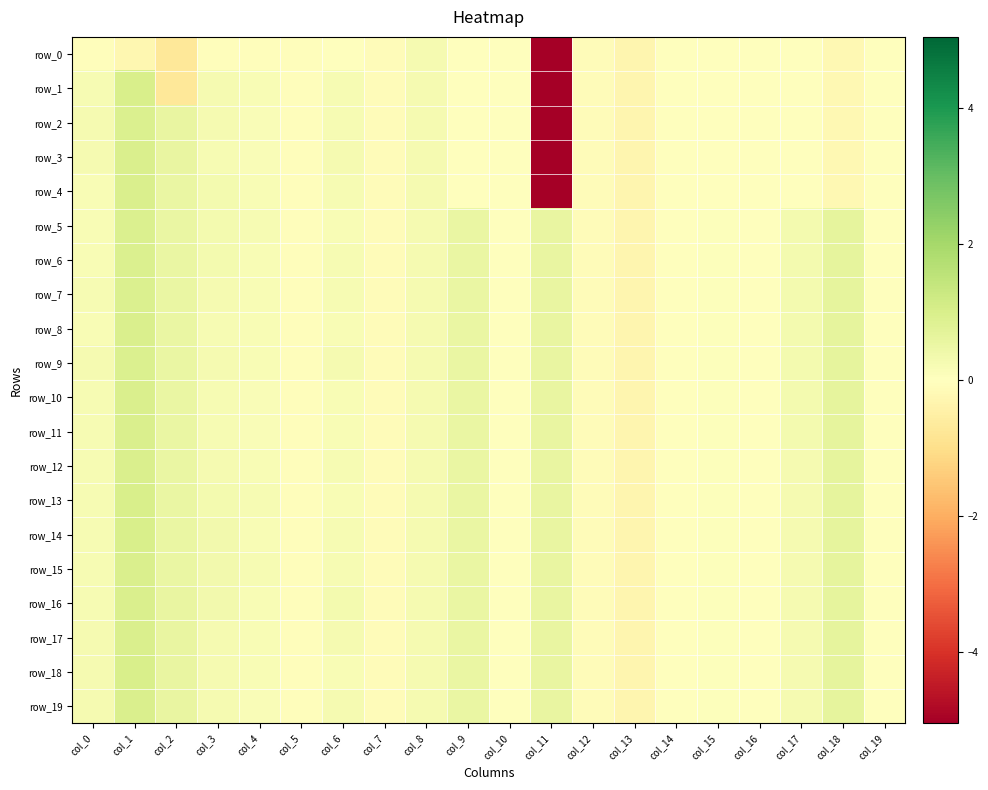

Reading right to left, what are all the values shown in this chart?

row_0: col_19=-0.0	col_18=-0.2	col_17=-0.0	col_16=-0.0	col_15=-0.0	col_14=-0.0	col_13=-0.3	col_12=-0.1	col_11=-5.1	col_10=0.0	col_9=0.0	col_8=0.2	col_7=-0.1	col_6=-0.0	col_5=-0.1	col_4=-0.1	col_3=-0.1	col_2=-0.7	col_1=-0.2	col_0=-0.1
row_1: col_19=-0.0	col_18=-0.2	col_17=-0.0	col_16=-0.0	col_15=-0.0	col_14=-0.0	col_13=-0.3	col_12=-0.1	col_11=-5.1	col_10=0.0	col_9=0.0	col_8=0.2	col_7=-0.1	col_6=0.2	col_5=-0.1	col_4=0.2	col_3=0.2	col_2=-0.7	col_1=1.0	col_0=0.2
row_2: col_19=-0.0	col_18=-0.2	col_17=-0.0	col_16=-0.0	col_15=-0.0	col_14=-0.0	col_13=-0.3	col_12=-0.1	col_11=-5.1	col_10=0.0	col_9=0.0	col_8=0.2	col_7=-0.1	col_6=0.2	col_5=-0.1	col_4=0.1	col_3=0.2	col_2=0.6	col_1=0.9	col_0=0.2
row_3: col_19=-0.0	col_18=-0.2	col_17=-0.0	col_16=-0.0	col_15=-0.0	col_14=-0.0	col_13=-0.3	col_12=-0.1	col_11=-5.1	col_10=0.0	col_9=0.0	col_8=0.2	col_7=-0.1	col_6=0.3	col_5=-0.1	col_4=0.2	col_3=0.2	col_2=0.6	col_1=1.0	col_0=0.2
row_4: col_19=-0.0	col_18=-0.2	col_17=-0.0	col_16=-0.0	col_15=-0.0	col_14=-0.0	col_13=-0.3	col_12=-0.1	col_11=-5.1	col_10=0.0	col_9=0.0	col_8=0.2	col_7=-0.1	col_6=0.2	col_5=-0.1	col_4=0.2	col_3=0.3	col_2=0.5	col_1=1.0	col_0=0.2
row_5: col_19=0.0	col_18=0.7	col_17=0.3	col_16=0.0	col_15=0.1	col_14=0.0	col_13=-0.3	col_12=-0.1	col_11=0.6	col_10=0.0	col_9=0.5	col_8=0.2	col_7=-0.1	col_6=0.2	col_5=-0.1	col_4=0.2	col_3=0.3	col_2=0.5	col_1=0.9	col_0=0.2
row_6: col_19=0.0	col_18=0.7	col_17=0.3	col_16=0.0	col_15=0.1	col_14=0.0	col_13=-0.3	col_12=-0.1	col_11=0.6	col_10=0.0	col_9=0.5	col_8=0.2	col_7=-0.1	col_6=0.2	col_5=-0.1	col_4=0.2	col_3=0.3	col_2=0.5	col_1=0.9	col_0=0.2
row_7: col_19=0.0	col_18=0.7	col_17=0.3	col_16=0.0	col_15=0.1	col_14=0.0	col_13=-0.3	col_12=-0.1	col_11=0.6	col_10=0.0	col_9=0.5	col_8=0.2	col_7=-0.1	col_6=0.2	col_5=-0.1	col_4=0.2	col_3=0.3	col_2=0.5	col_1=0.9	col_0=0.2
row_8: col_19=0.0	col_18=0.7	col_17=0.3	col_16=0.0	col_15=0.1	col_14=0.0	col_13=-0.3	col_12=-0.1	col_11=0.6	col_10=0.0	col_9=0.5	col_8=0.2	col_7=-0.1	col_6=0.2	col_5=-0.1	col_4=0.2	col_3=0.2	col_2=0.5	col_1=1.0	col_0=0.2
row_9: col_19=0.0	col_18=0.7	col_17=0.3	col_16=0.0	col_15=0.1	col_14=0.0	col_13=-0.3	col_12=-0.1	col_11=0.6	col_10=0.0	col_9=0.5	col_8=0.2	col_7=-0.1	col_6=0.3	col_5=-0.1	col_4=0.2	col_3=0.2	col_2=0.5	col_1=0.9	col_0=0.2
row_10: col_19=0.0	col_18=0.7	col_17=0.3	col_16=0.0	col_15=0.1	col_14=0.0	col_13=-0.3	col_12=-0.1	col_11=0.6	col_10=0.0	col_9=0.5	col_8=0.2	col_7=-0.1	col_6=0.2	col_5=-0.1	col_4=0.1	col_3=0.2	col_2=0.5	col_1=1.0	col_0=0.2
row_11: col_19=0.0	col_18=0.7	col_17=0.3	col_16=0.0	col_15=0.1	col_14=0.0	col_13=-0.3	col_12=-0.1	col_11=0.6	col_10=0.0	col_9=0.5	col_8=0.2	col_7=-0.1	col_6=0.2	col_5=-0.1	col_4=0.1	col_3=0.2	col_2=0.5	col_1=1.0	col_0=0.2
row_12: col_19=0.0	col_18=0.6	col_17=0.3	col_16=0.0	col_15=0.1	col_14=0.0	col_13=-0.3	col_12=-0.1	col_11=0.6	col_10=0.0	col_9=0.5	col_8=0.2	col_7=-0.1	col_6=0.2	col_5=-0.1	col_4=0.2	col_3=0.2	col_2=0.5	col_1=1.0	col_0=0.2
row_13: col_19=0.0	col_18=0.6	col_17=0.3	col_16=0.0	col_15=0.0	col_14=0.0	col_13=-0.3	col_12=-0.1	col_11=0.6	col_10=0.0	col_9=0.5	col_8=0.2	col_7=-0.1	col_6=0.2	col_5=-0.1	col_4=0.2	col_3=0.3	col_2=0.5	col_1=1.0	col_0=0.2
row_14: col_19=0.0	col_18=0.6	col_17=0.3	col_16=0.0	col_15=0.0	col_14=0.0	col_13=-0.3	col_12=-0.1	col_11=0.6	col_10=0.0	col_9=0.5	col_8=0.2	col_7=-0.1	col_6=0.2	col_5=-0.1	col_4=0.2	col_3=0.3	col_2=0.5	col_1=1.0	col_0=0.2
row_15: col_19=0.0	col_18=0.6	col_17=0.3	col_16=0.0	col_15=0.0	col_14=0.0	col_13=-0.3	col_12=-0.1	col_11=0.6	col_10=0.0	col_9=0.5	col_8=0.2	col_7=-0.1	col_6=0.2	col_5=-0.1	col_4=0.2	col_3=0.3	col_2=0.5	col_1=1.0	col_0=0.2
row_16: col_19=0.0	col_18=0.6	col_17=0.3	col_16=0.0	col_15=0.0	col_14=0.0	col_13=-0.3	col_12=-0.1	col_11=0.6	col_10=0.0	col_9=0.5	col_8=0.2	col_7=-0.1	col_6=0.3	col_5=-0.1	col_4=0.2	col_3=0.3	col_2=0.6	col_1=1.0	col_0=0.2
row_17: col_19=0.0	col_18=0.6	col_17=0.3	col_16=0.0	col_15=0.0	col_14=0.0	col_13=-0.3	col_12=-0.1	col_11=0.6	col_10=0.0	col_9=0.5	col_8=0.2	col_7=-0.1	col_6=0.2	col_5=-0.1	col_4=0.2	col_3=0.3	col_2=0.6	col_1=1.0	col_0=0.3
row_18: col_19=0.0	col_18=0.6	col_17=0.3	col_16=0.0	col_15=0.0	col_14=0.0	col_13=-0.3	col_12=-0.1	col_11=0.6	col_10=0.0	col_9=0.5	col_8=0.2	col_7=-0.1	col_6=0.2	col_5=-0.1	col_4=0.2	col_3=0.3	col_2=0.6	col_1=1.0	col_0=0.3
row_19: col_19=0.0	col_18=0.6	col_17=0.3	col_16=0.0	col_15=0.0	col_14=0.0	col_13=-0.3	col_12=-0.1	col_11=0.6	col_10=0.0	col_9=0.5	col_8=0.2	col_7=-0.1	col_6=0.2	col_5=-0.1	col_4=0.2	col_3=0.3	col_2=0.6	col_1=1.0	col_0=0.3